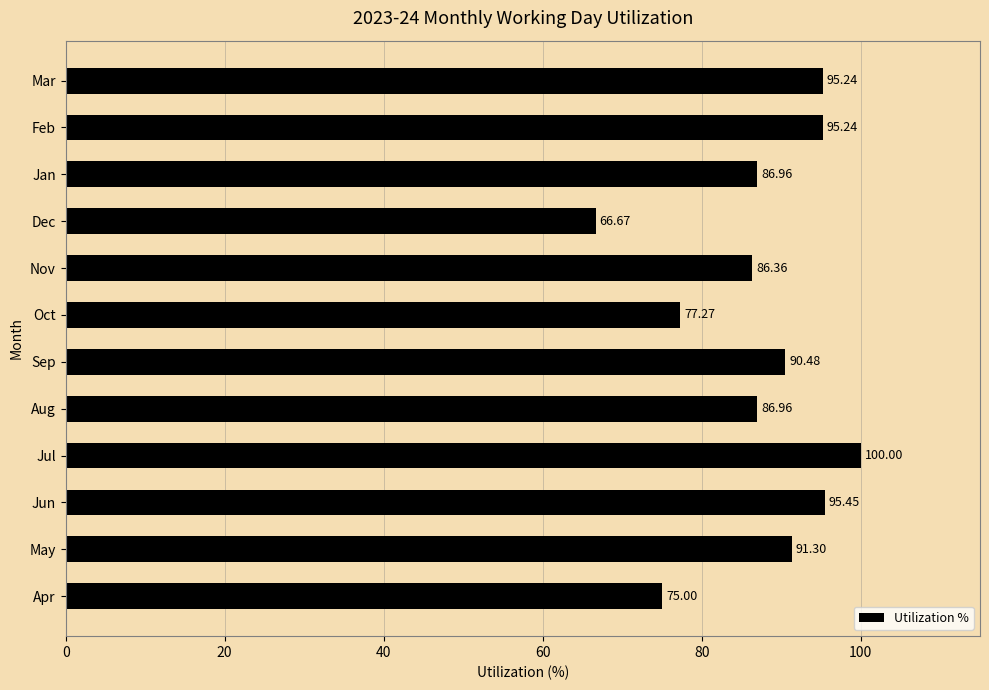

What is the change in value from Aug to Feb?

+8.3